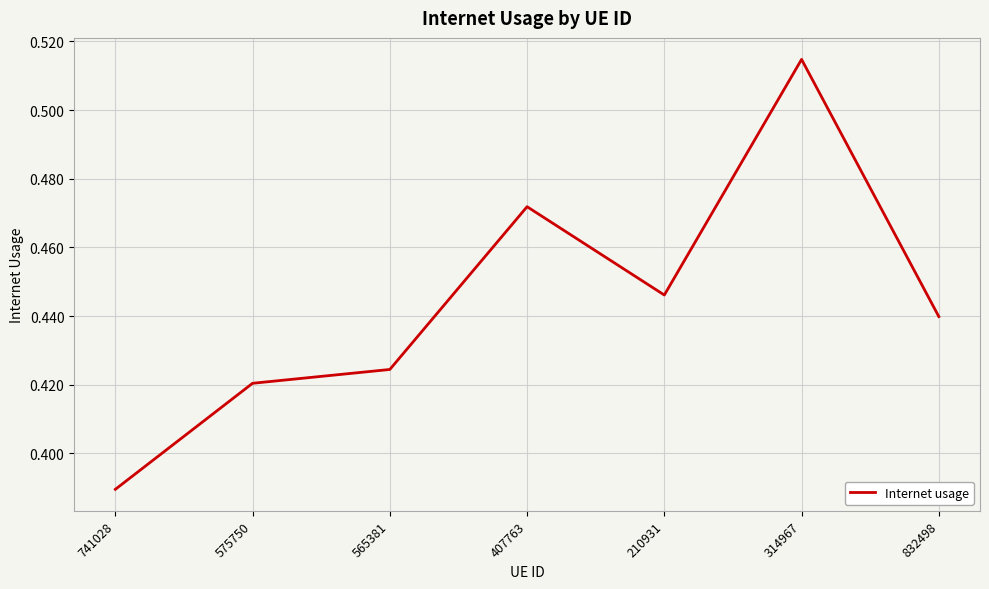

The chart shows a value of 0.2 at 575750. True or false?

False